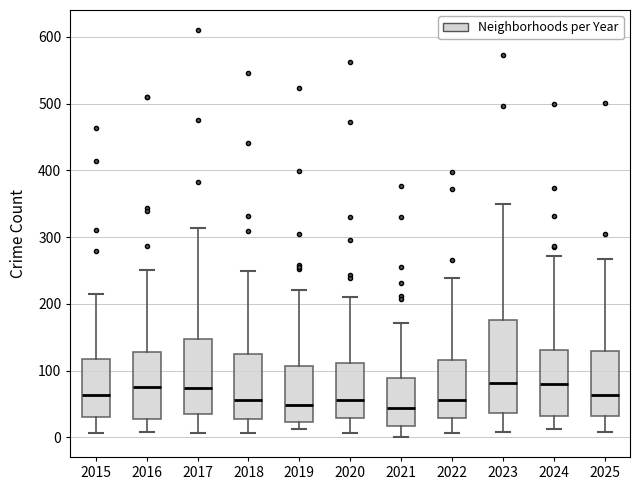

Comparing the boxes themselves (not the whiskers), which one is the tallest?

2023